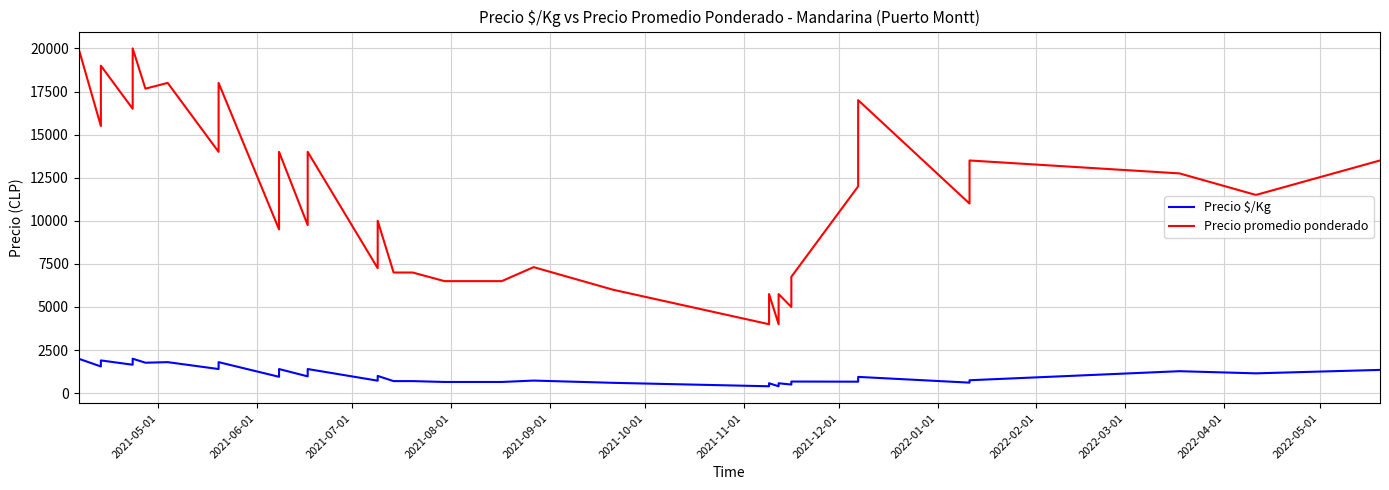

Reading right to left, what are all the values shown in this chart?

Precio $/Kg: 1350	1150	1275	750	611	944	833	667	675	500	575	400	575	400	600	731	650	650	650	650	650	700	700	1000	725	1400	975	1400	950	1800	1500	1400	1800	1767	2000	1650	1900	1550	2000	1550
Precio promedio ponderado: 13500	11500	12750	13500	11000	17000	15000	12000	6750	5000	5750	4000	5750	4000	6000	7312	6500	6500	6500	6500	6500	7000	7000	10000	7250	14000	9750	14000	9500	18000	15000	14000	18000	17667	20000	16500	19000	15500	20000	15500